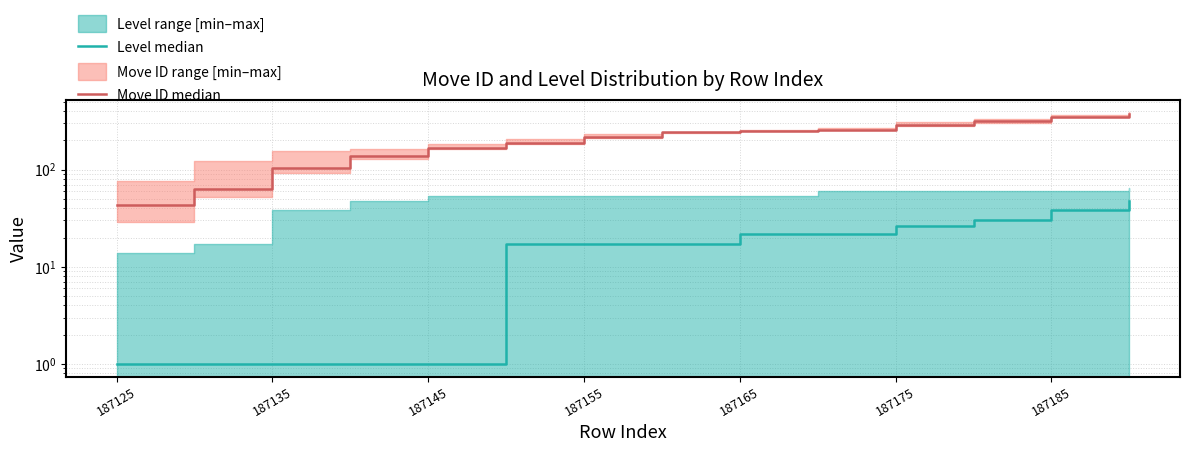

Reading left to right, extract all data points from this chart.

Level median: 1	1	1	1	1	17	17	17	22	22	26	30	38	48
Move ID median: 43	63	104	138	168	188	216	241	249	257	291	315	350	370